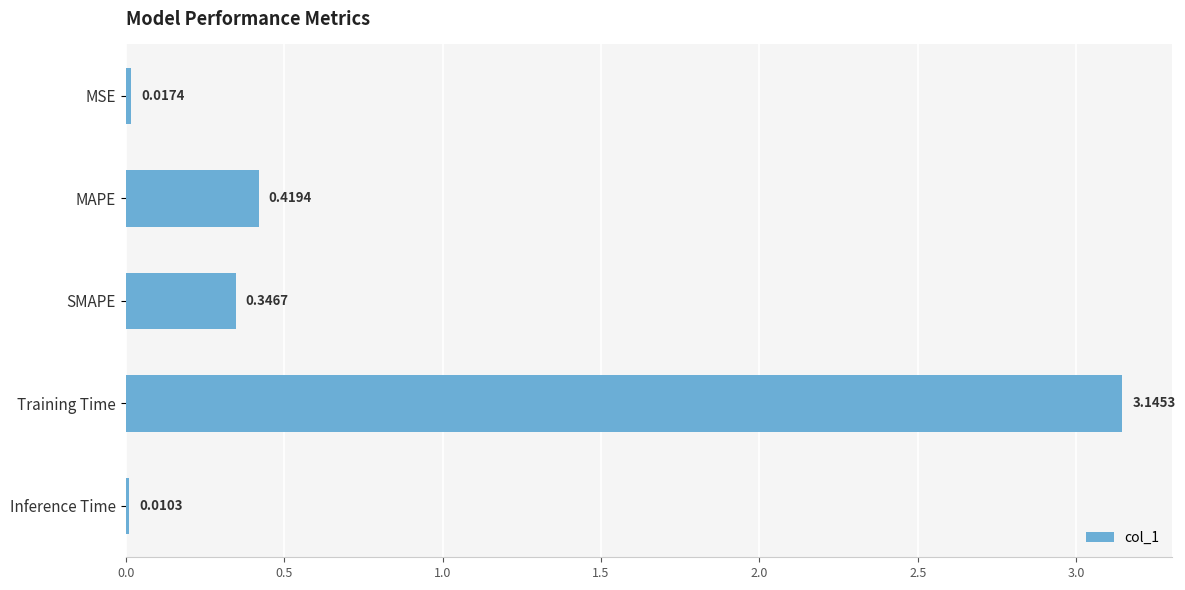

Rank the categories by value from lowest to highest.

Inference Time, MSE, SMAPE, MAPE, Training Time